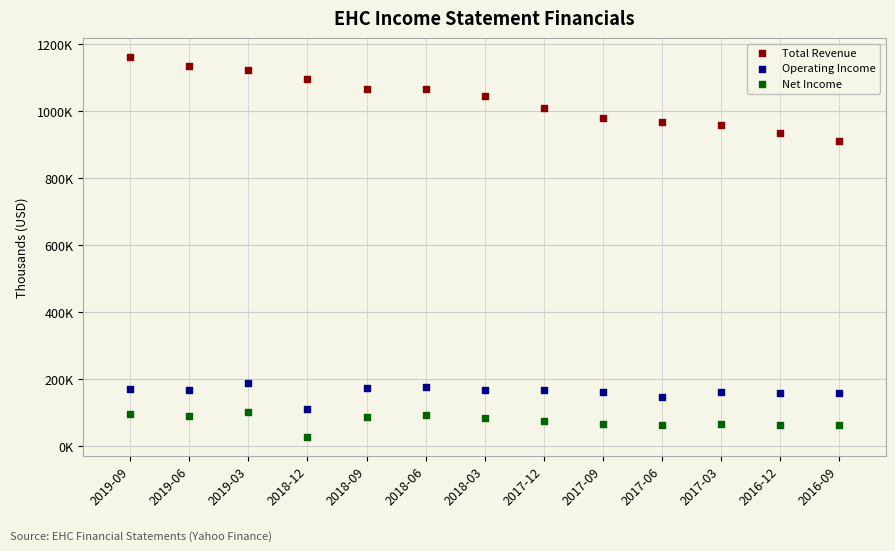

Which series has the largest Y range (max minus min)?

Total Revenue